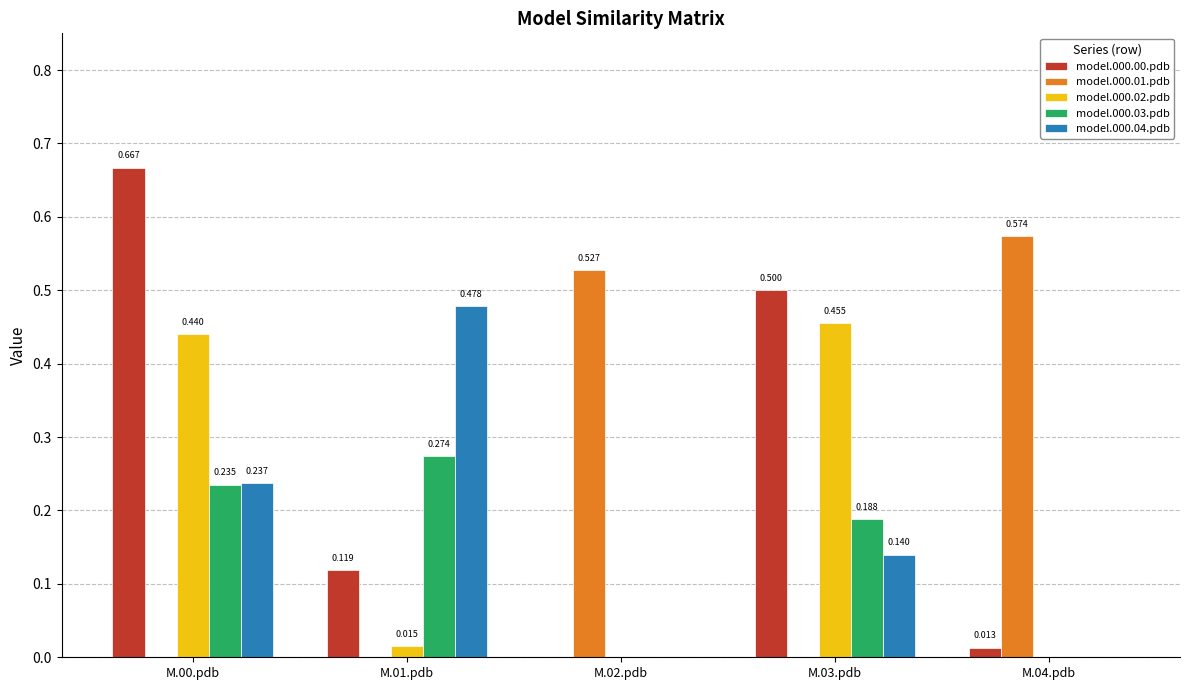

Is the value of model.000.01.pdb at M.02.pdb greater than the value of model.000.02.pdb at M.01.pdb?

Yes